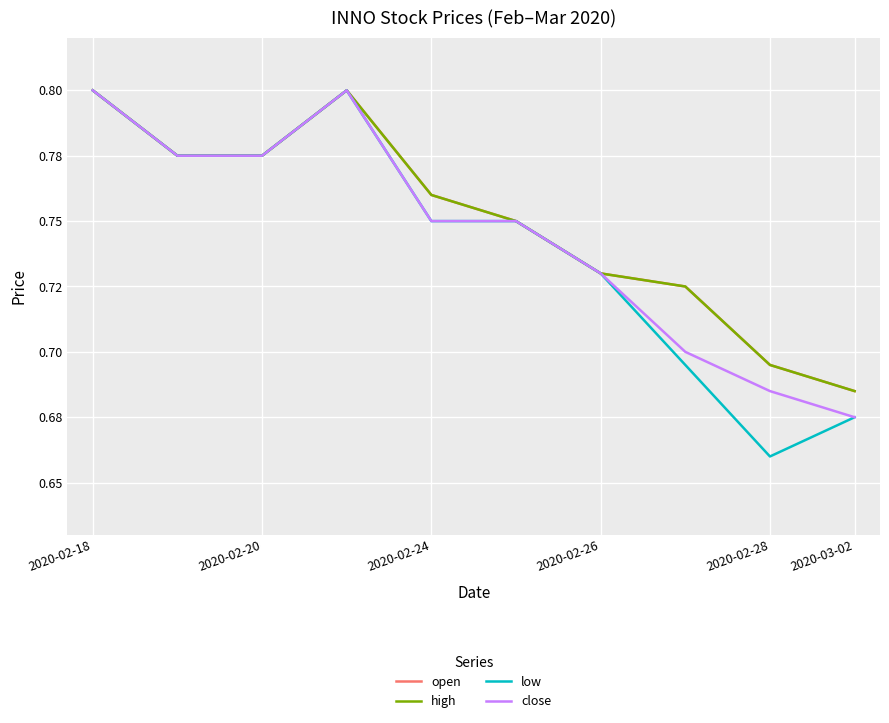

How many interior local peaks does the close series have?

1